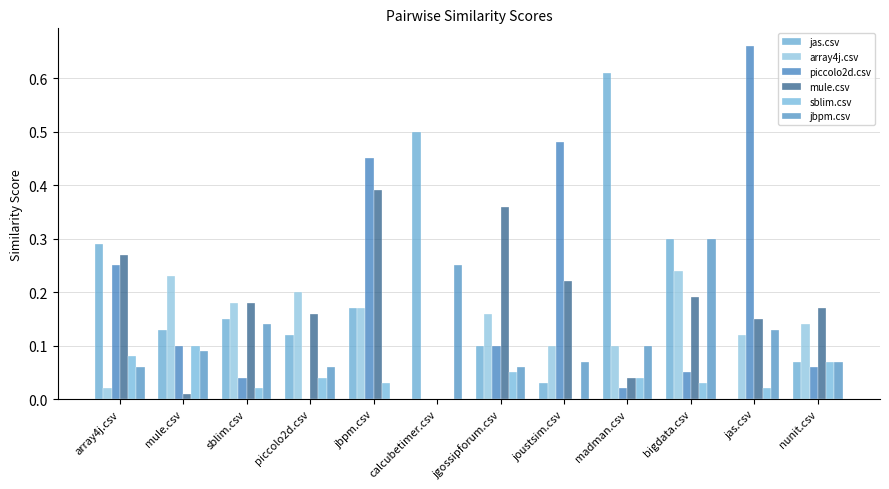

How many groups of bars are there?

12